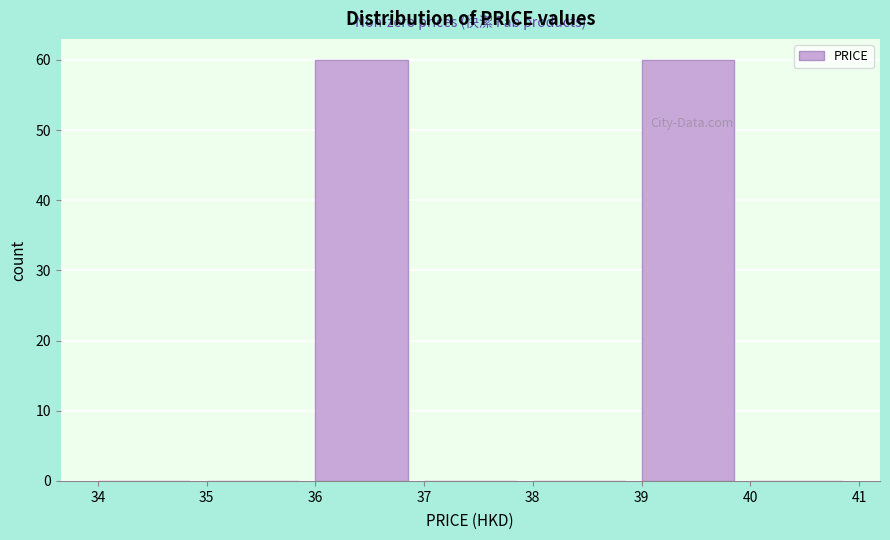

Reading left to right, list every bar in this chart as the range it spans on the x-axis followed by its height. The values are not printed on the chart, so give them approximately, as read against the axis.

34 to 35: 0
35 to 36: 0
36 to 37: 60
37 to 38: 0
38 to 39: 0
39 to 40: 60
40 to 41: 0